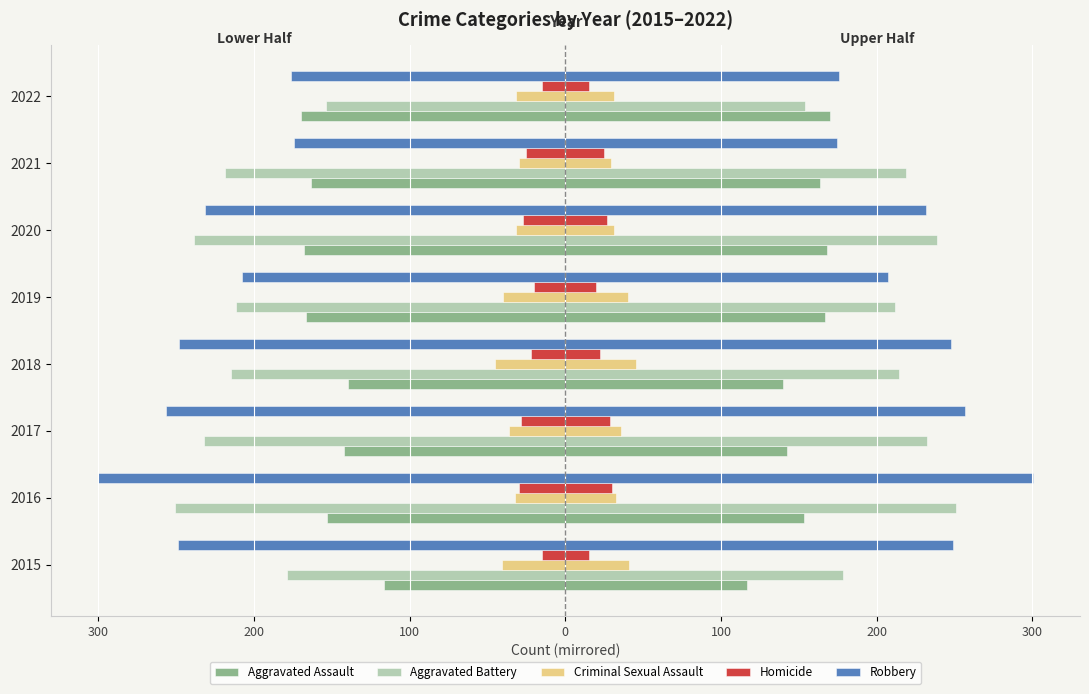

Are the bars grouped side by side (vs. stacked)?

Yes